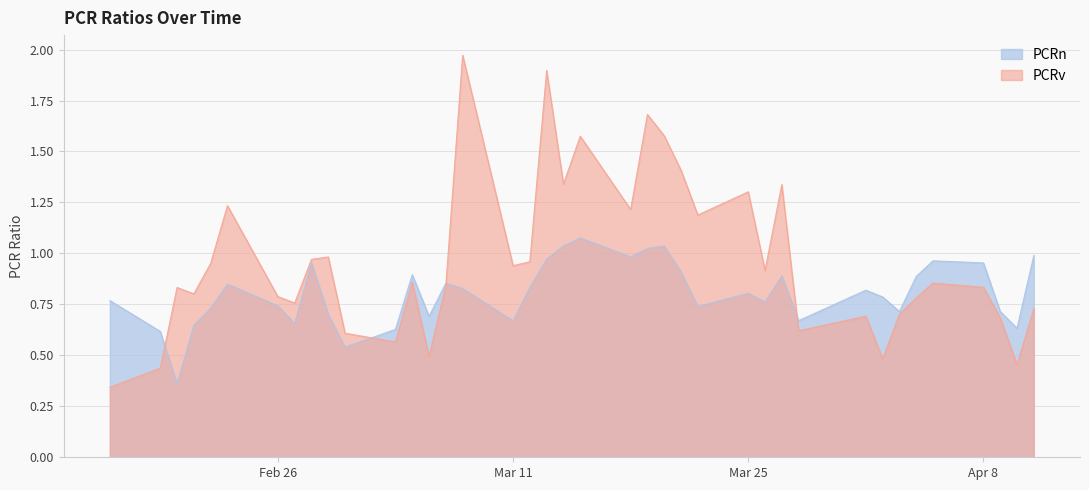

Which series has the largest range (max minus min)?

PCRv